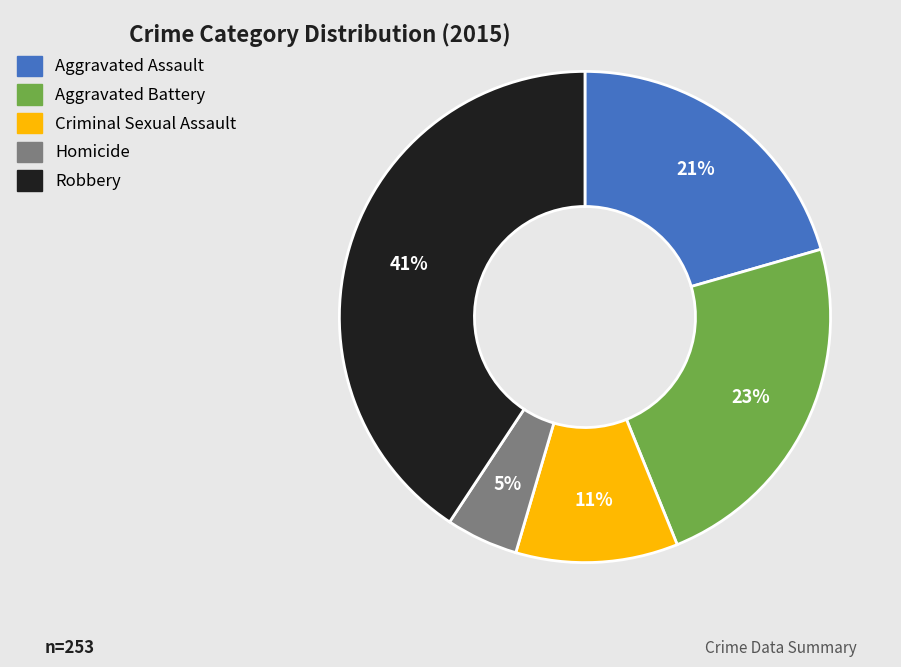

The Robbery slice represents 41% of the pie. True or false?

True